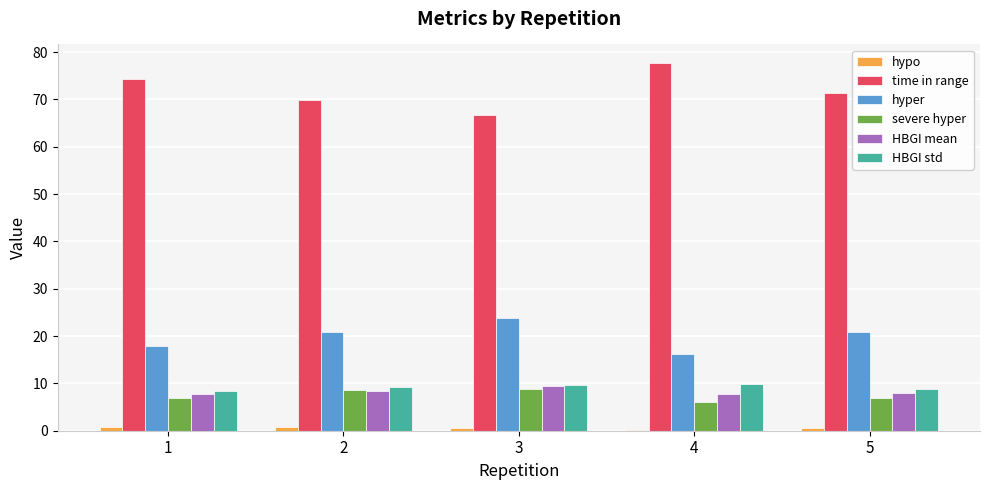

How many groups of bars are there?

5